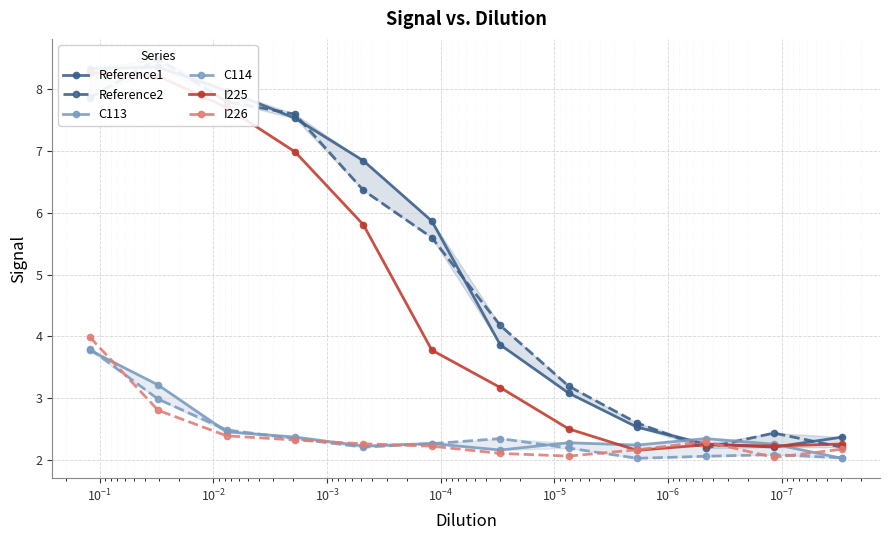

Reading right to left, extract all data points from this chart.

Reference1: 2.4	2.2	2.3	2.5	3.1	3.9	5.9	6.8	7.5	8.0	8.4	8.3
Reference2: 2.2	2.4	2.2	2.6	3.2	4.2	5.6	6.4	7.6	7.8	8.5	7.9
C113: 2.0	2.3	2.3	2.2	2.3	2.2	2.3	2.2	2.4	2.5	3.2	3.8
C114: 2.0	2.1	2.1	2.0	2.2	2.3	2.3	2.2	2.3	2.5	3.0	3.8
I225: 2.3	2.2	2.2	2.2	2.5	3.2	3.8	5.8	7.0	7.7	8.2	8.3
I226: 2.2	2.0	2.3	2.2	2.1	2.1	2.2	2.3	2.3	2.4	2.8	4.0